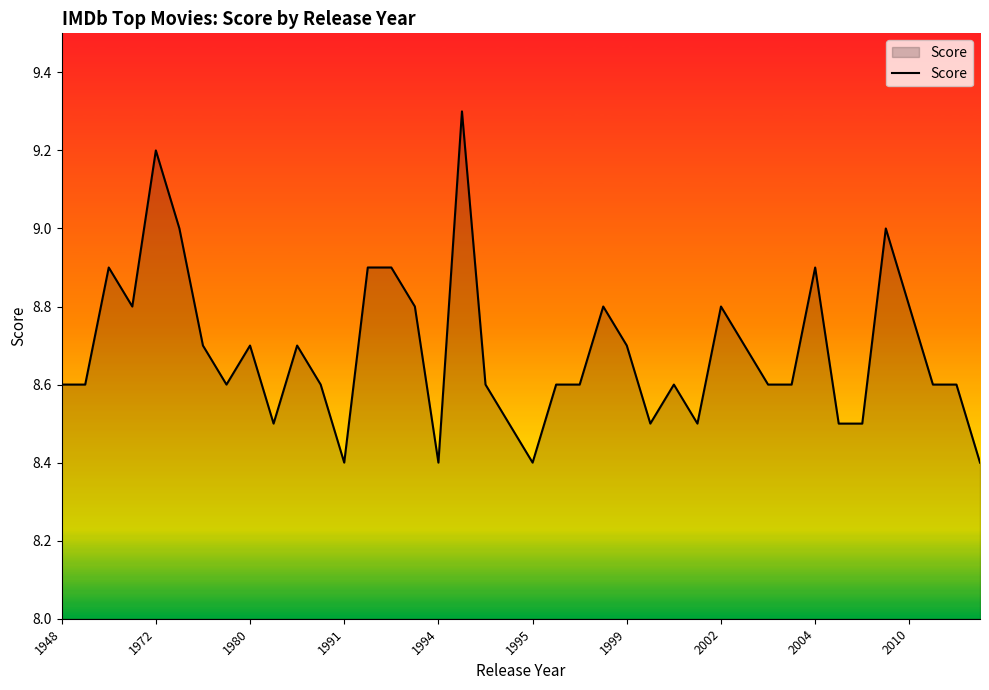

What is the maximum value shown in the chart?

9.3